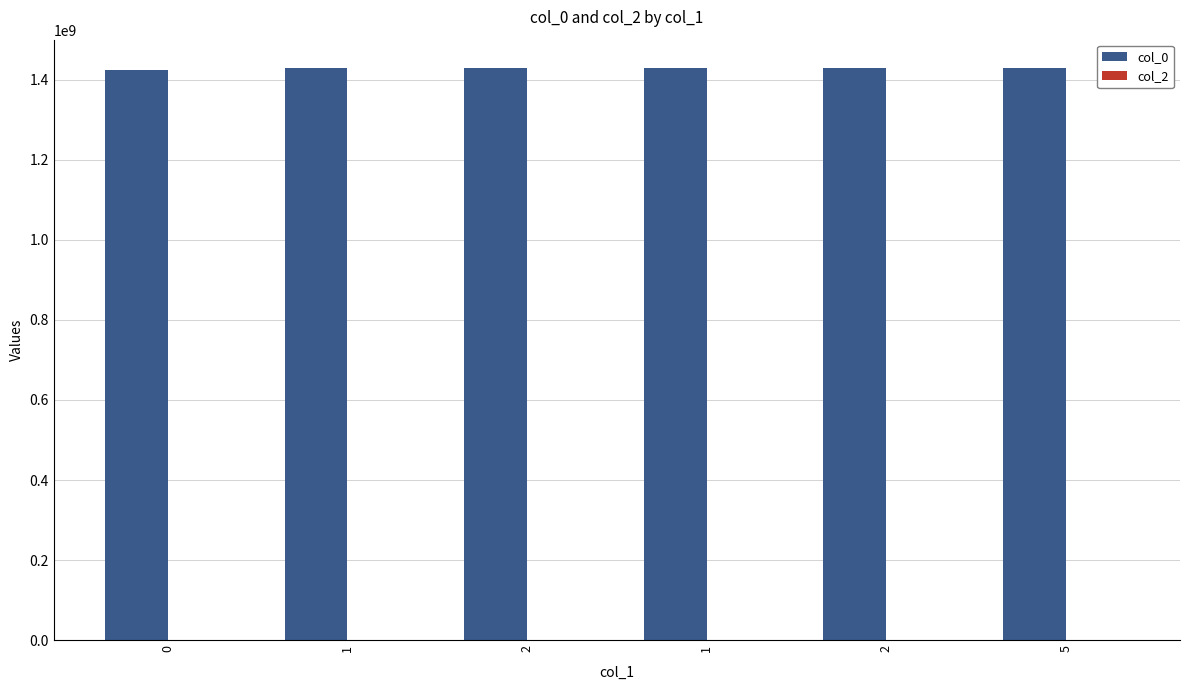

Count the number of data series in this chart.

1